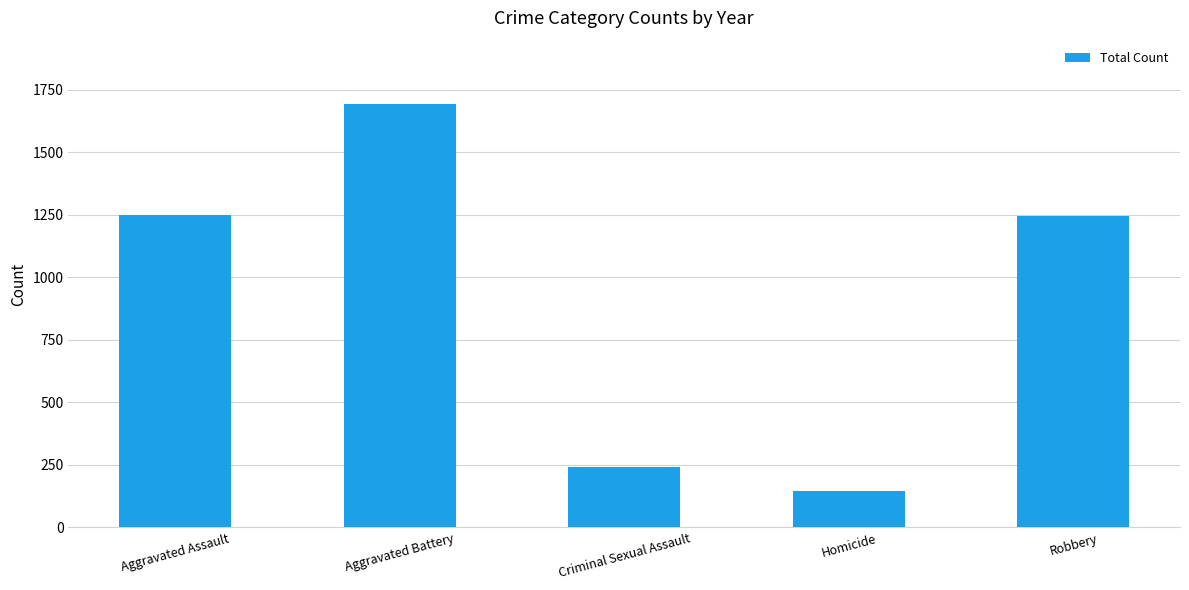

What is the difference between the second highest and second lowest values?

1008